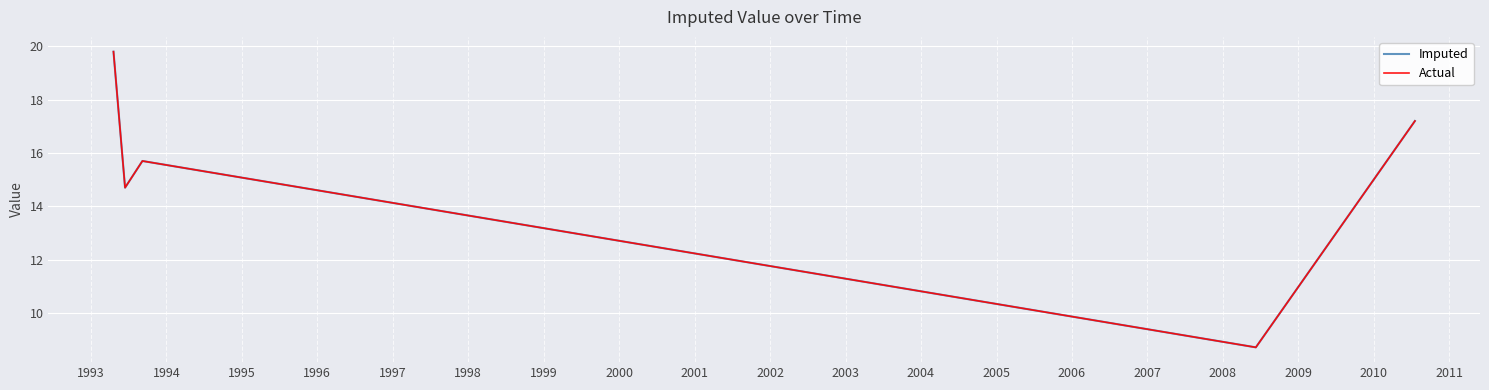

Does the chart display data point markers on the line(s)?

No